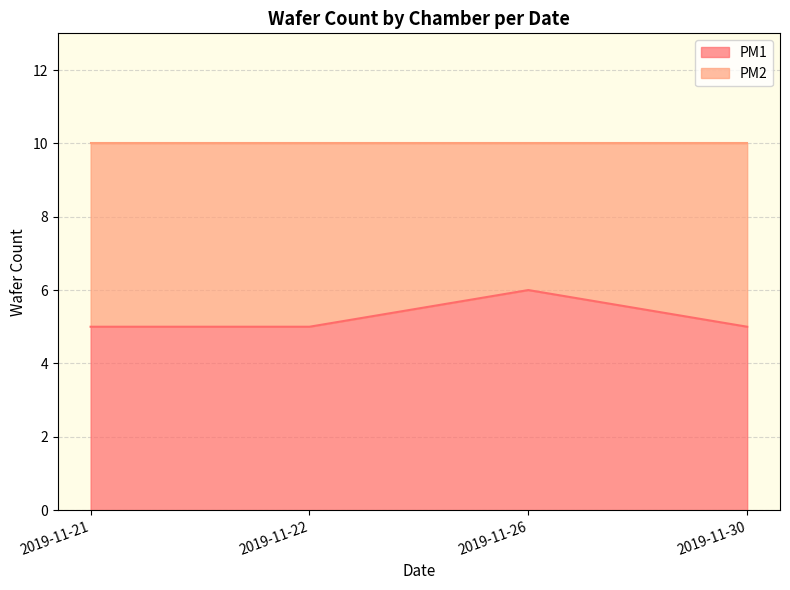

The chart shows a value of 3 at 2019-11-21. True or false?

False